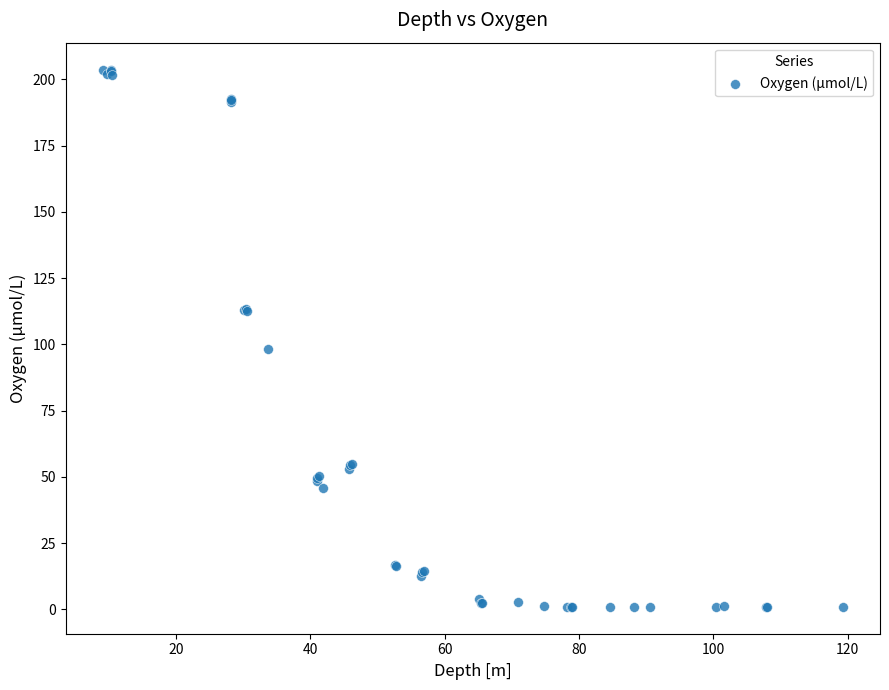

What Y value in the scatter plot is closest to 102?

98.2